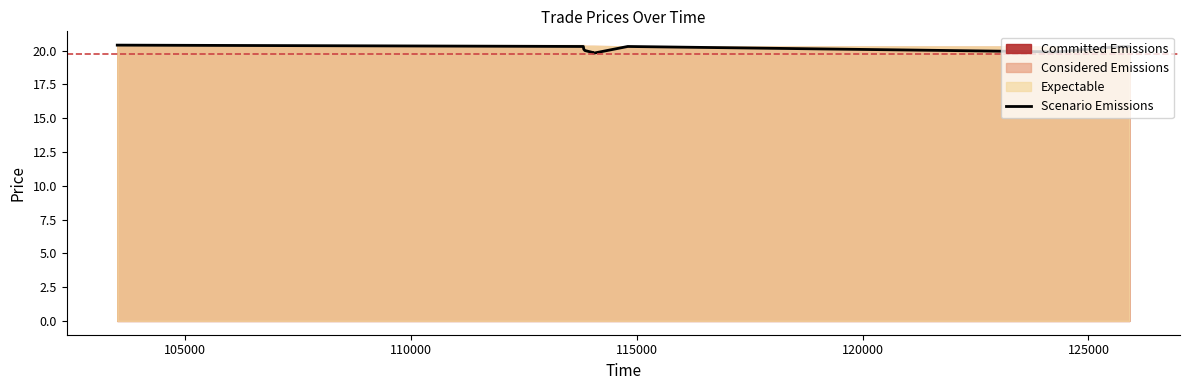

What is the average value?

20.1